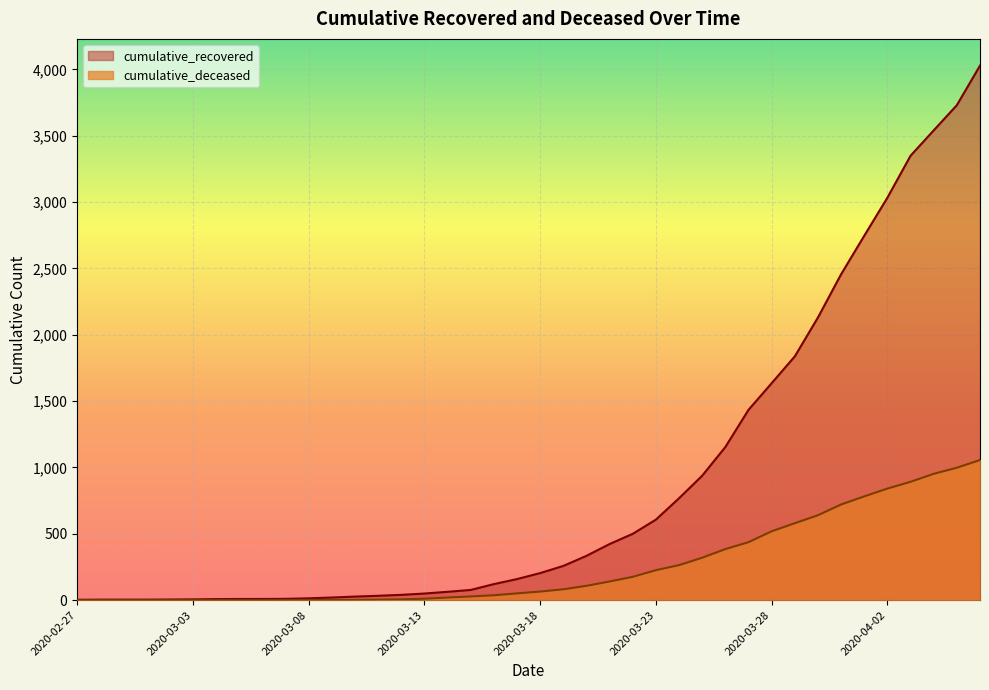

What position from the left is 2020-04-02?

36